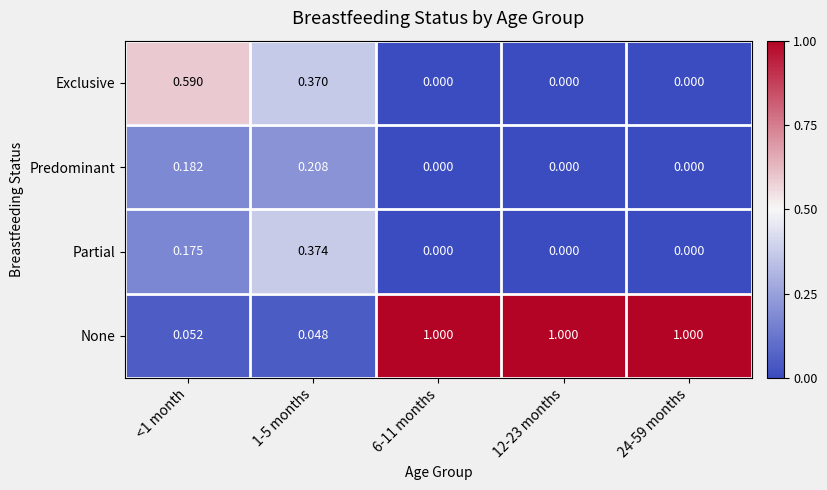

Which series has the largest range (max minus min)?

None